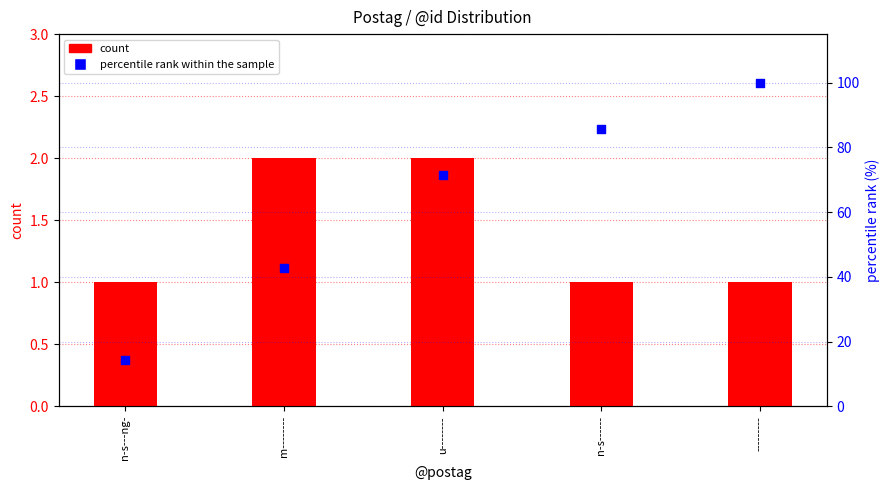

At how many categories does at least one series exceed 11?

5